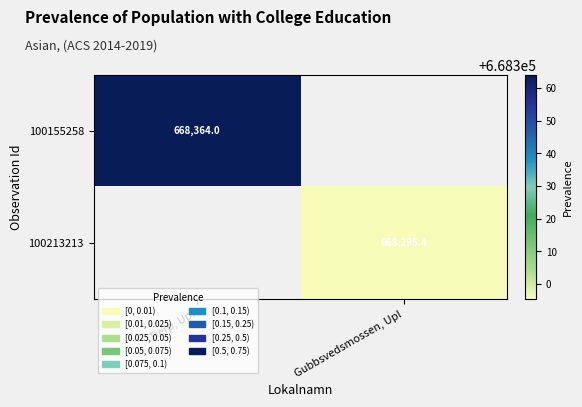

Is it true that 100155258 equals 668364.0 at Tierp, Upl?

True